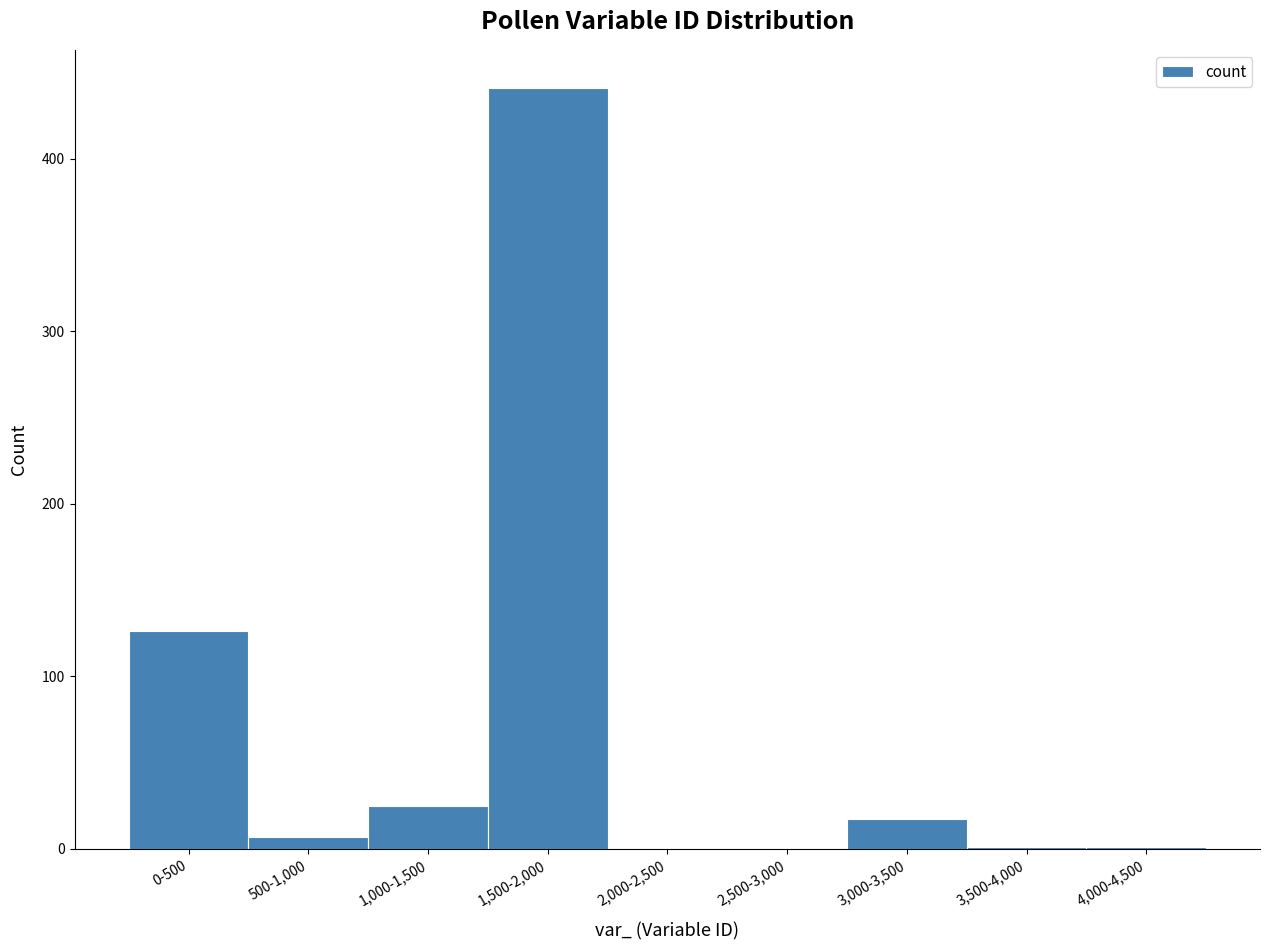

What is the sum of all values?

618